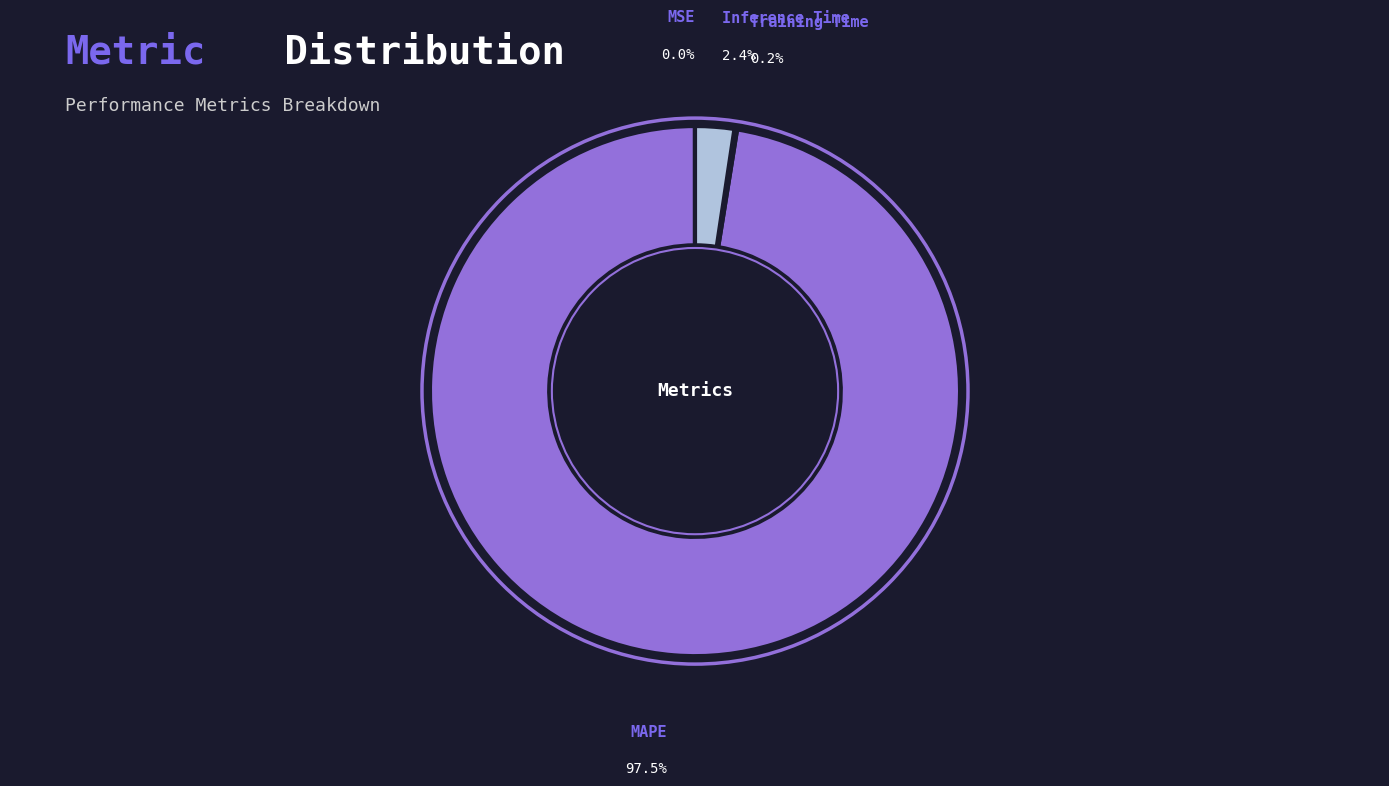

Is it true that Training Time is 8% of the pie?

False